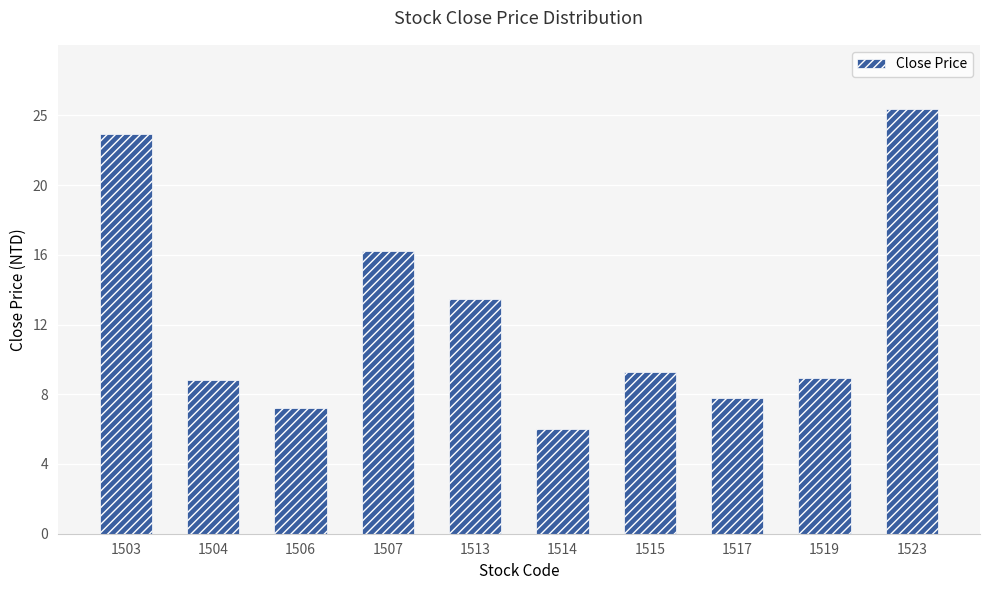

List the labels in order of value, largest first.

1523, 1503, 1507, 1513, 1515, 1519, 1504, 1517, 1506, 1514